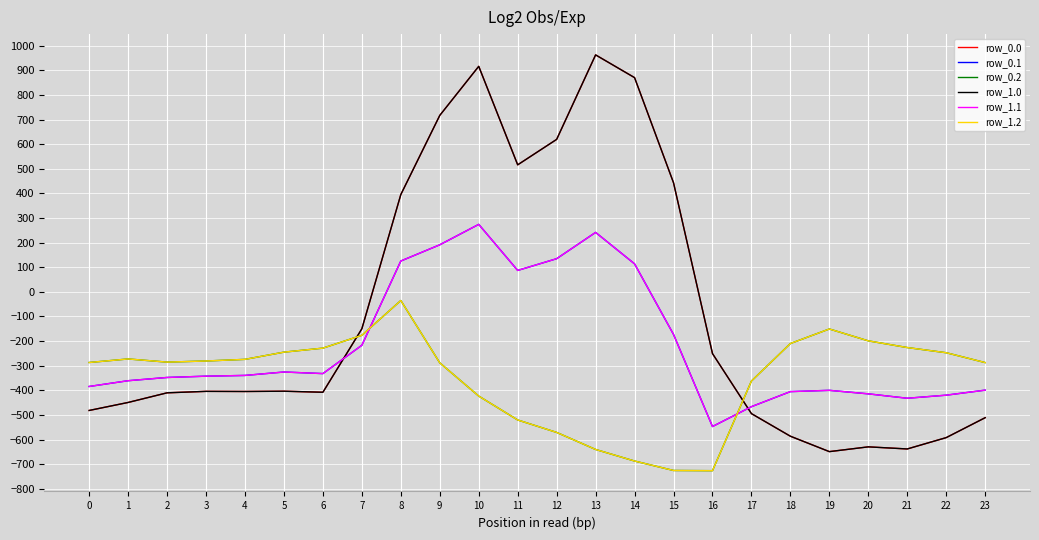

Is this an area chart (filled region under the line)?

No